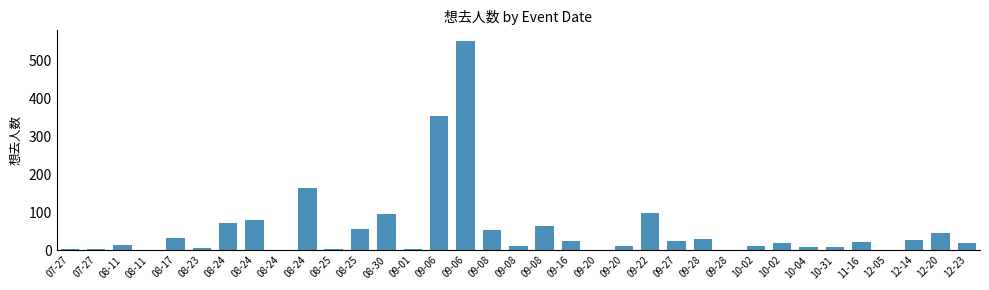

How many categories are shown in the chart?

35